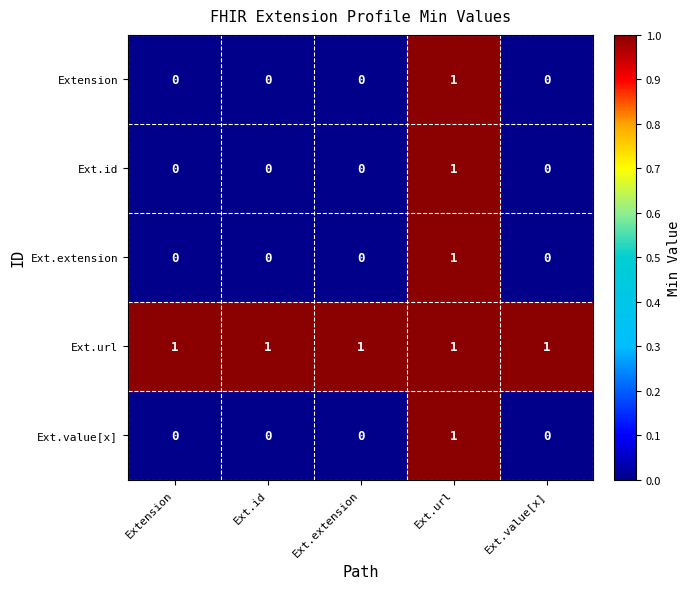

At which category is the sum across all series the highest?

Ext.url